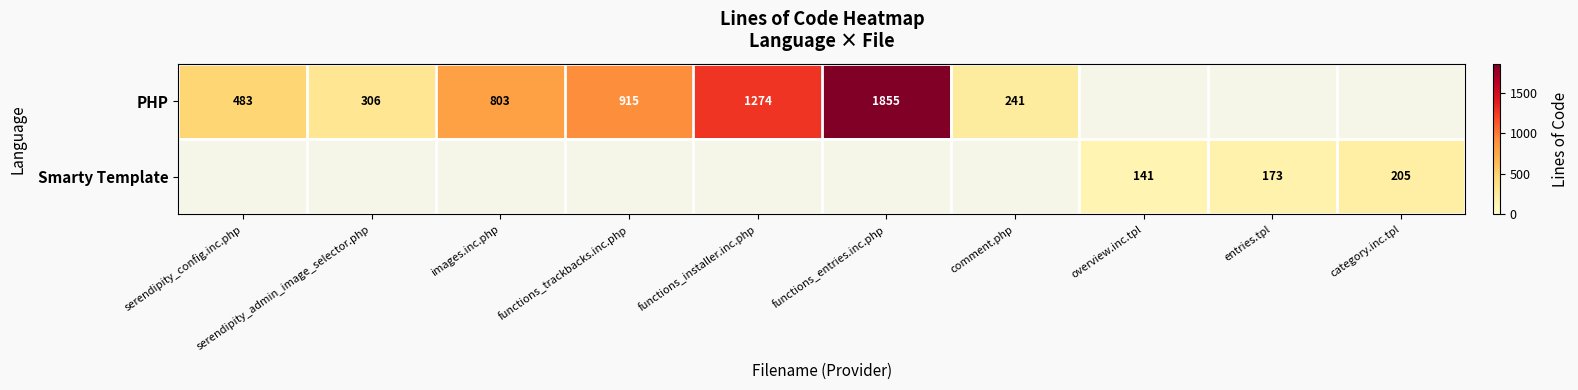

Is the value of Smarty Template at entries.tpl greater than the value of PHP at serendipity_admin_image_selector.php?

No